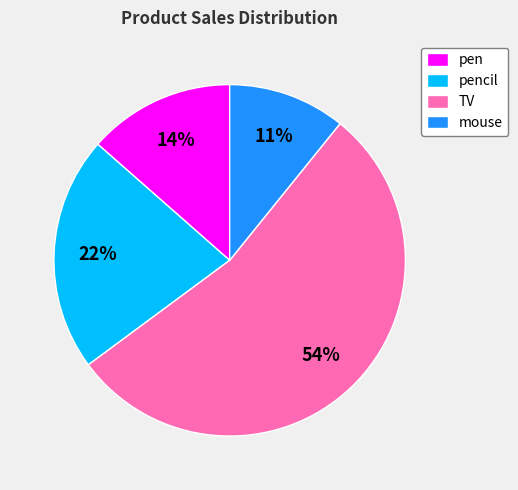

Which slice is the smallest?

mouse